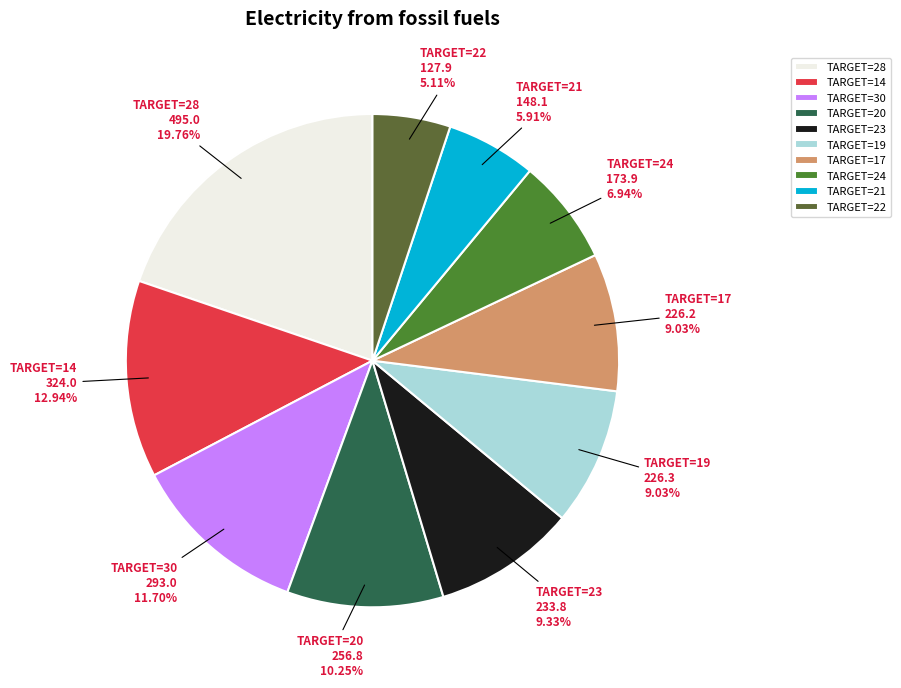

Which slice is the largest?

TARGET=28